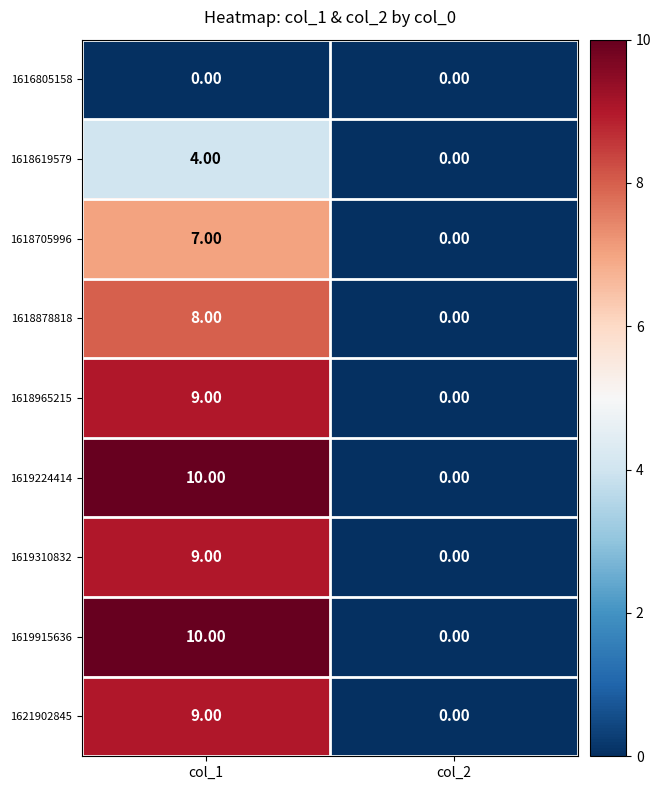

List the labels in order of 1619224414 value, smallest first.

col_2, col_1